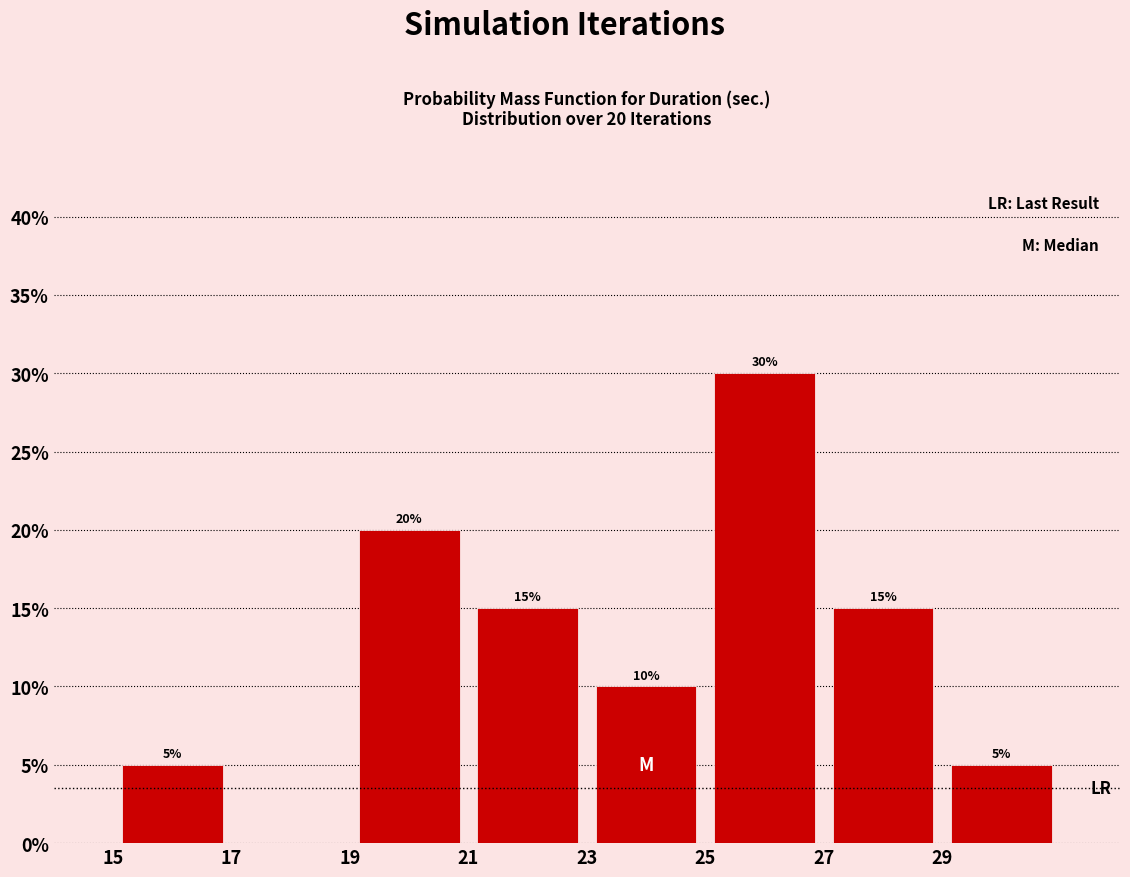

Which range on the x-axis has the tallest bar?

25 to 27